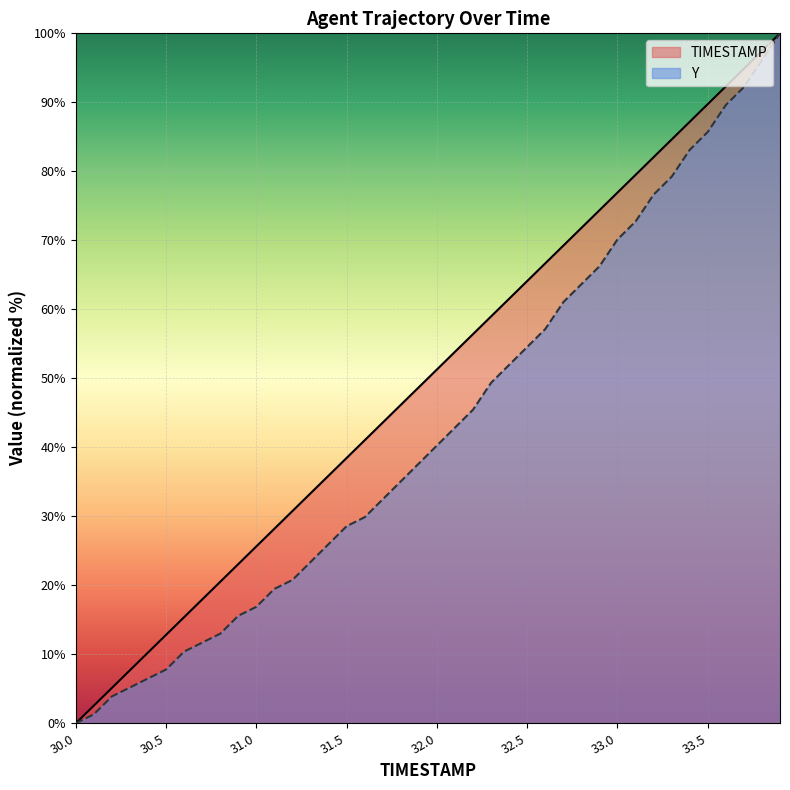

At how many categories does at least one series exceed 24?

30